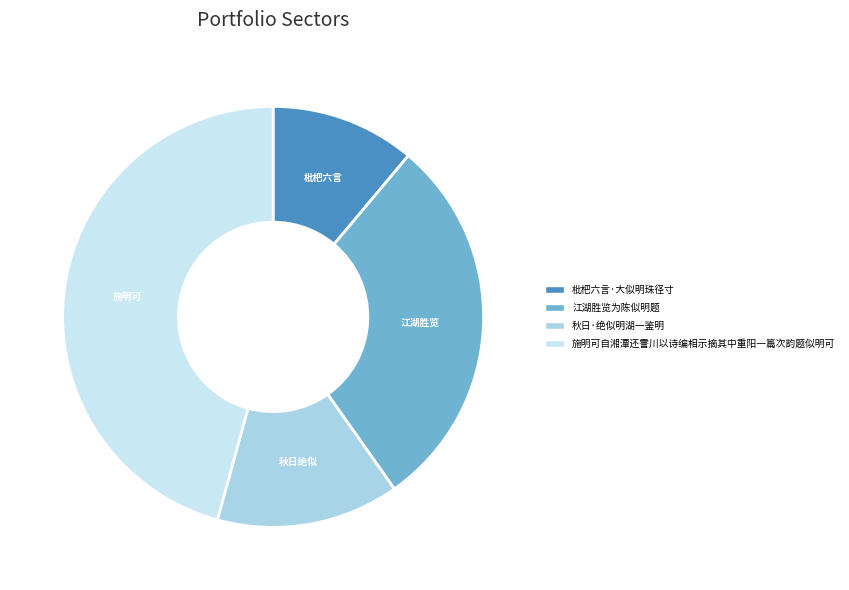

To the nearest percent, what portion does 秋日·绝似明湖一鉴明 represent?

14%